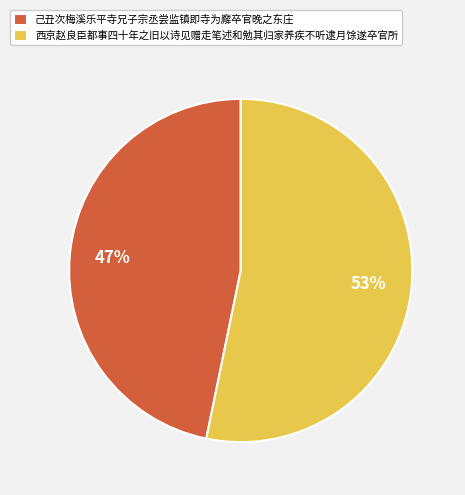

Do 西京赵良臣都事四十年之旧以诗见赠走笔述和勉其归家养疾不听逮月馀遂卒官所 and 己丑次梅溪乐平寺兄子宗丞尝监镇即寺为廨卒官晚之东庄 together represent more than half of the pie?

Yes